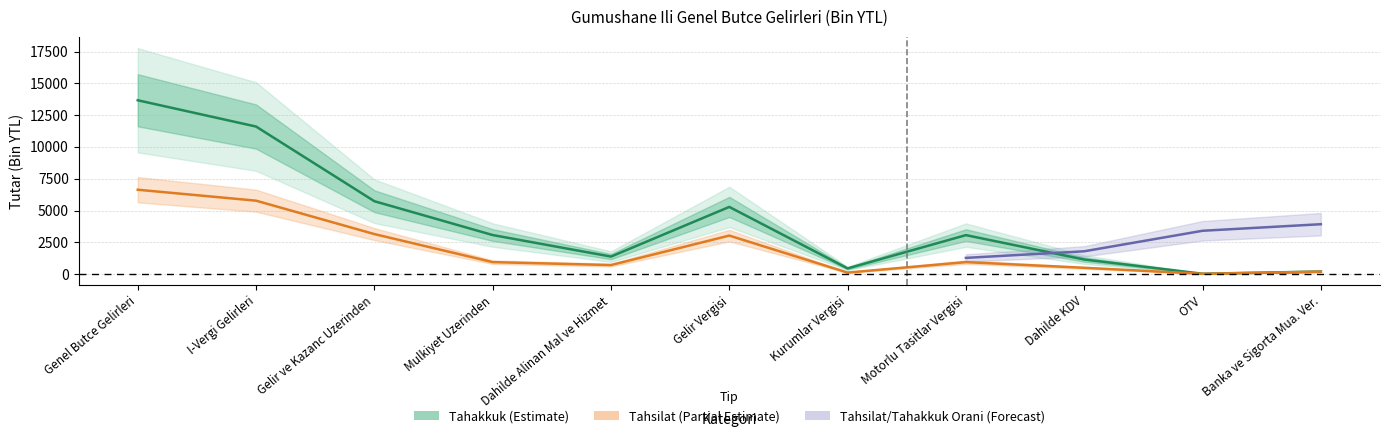

Is this an area chart (filled region under the line)?

No